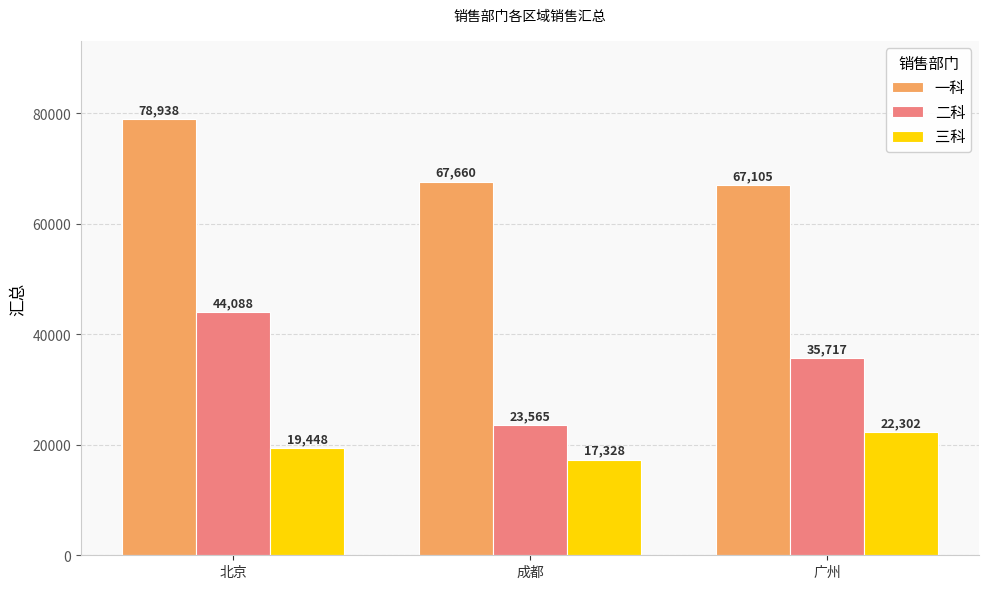

What is the label of the 3rd bar from the right?

北京